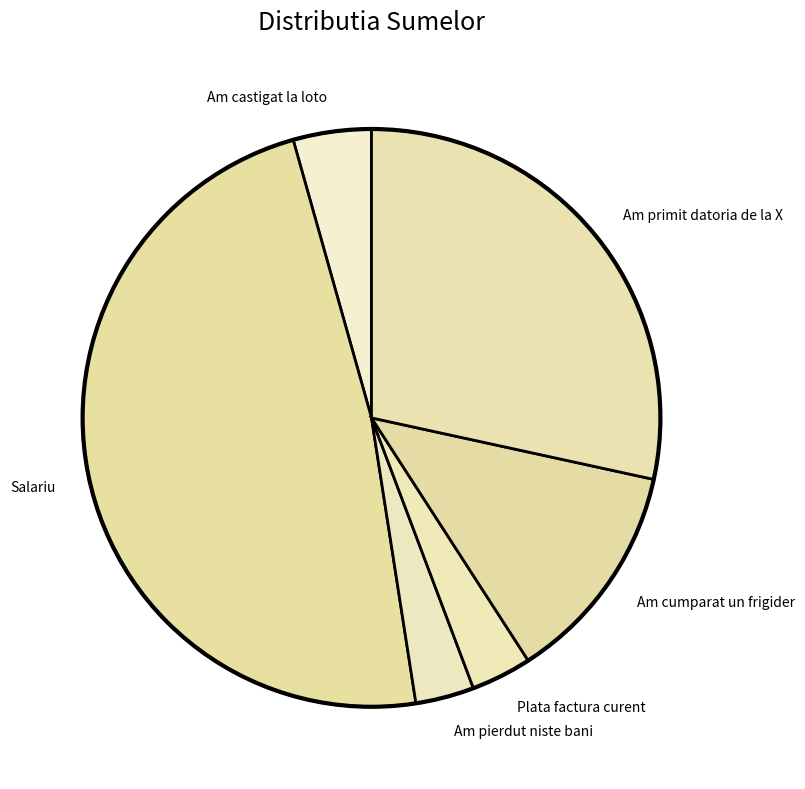

Combined, do Am castigat la loto and Am pierdut niste bani account for over 50%?

No